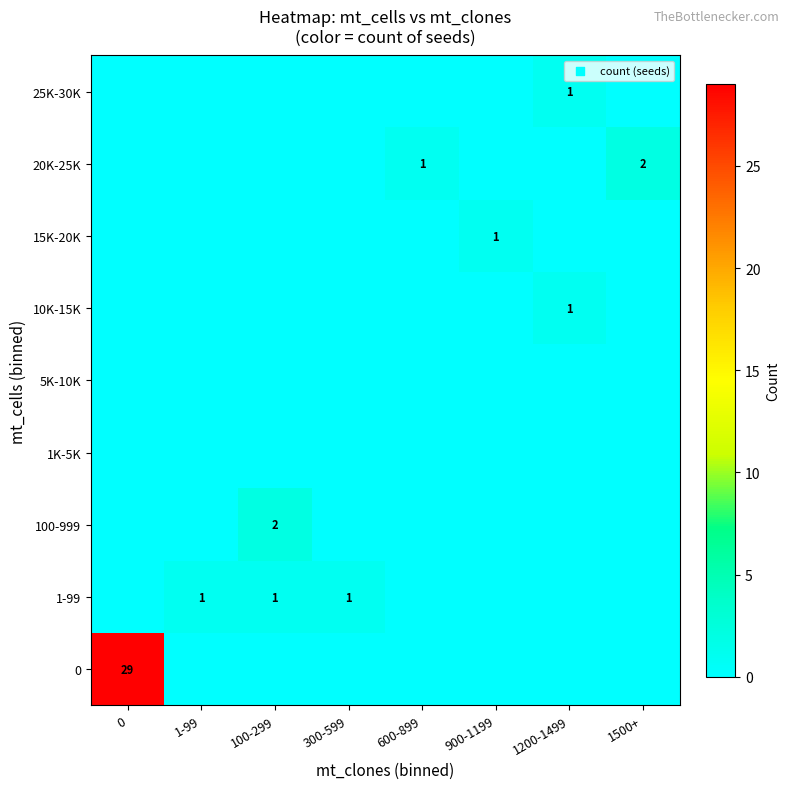

The value of 0 at 0 is 20. True or false?

False